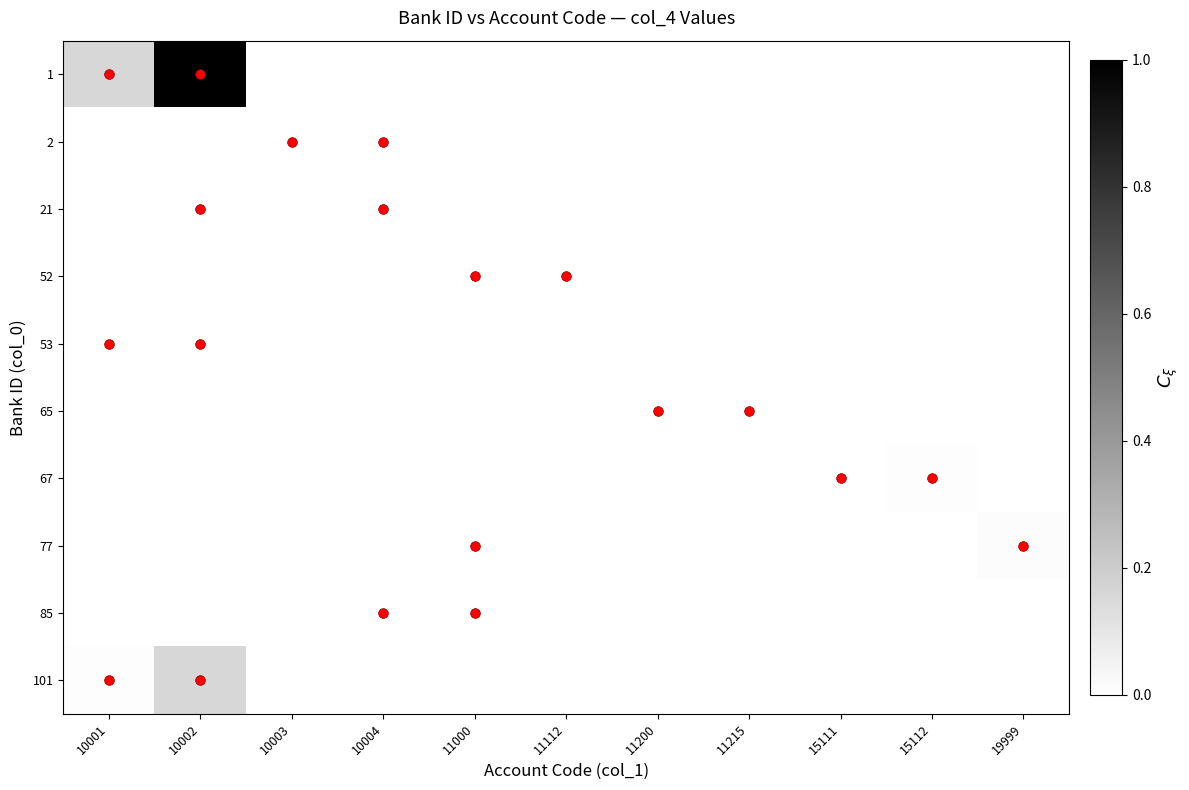

At which category is the sum across all series the highest?

10002